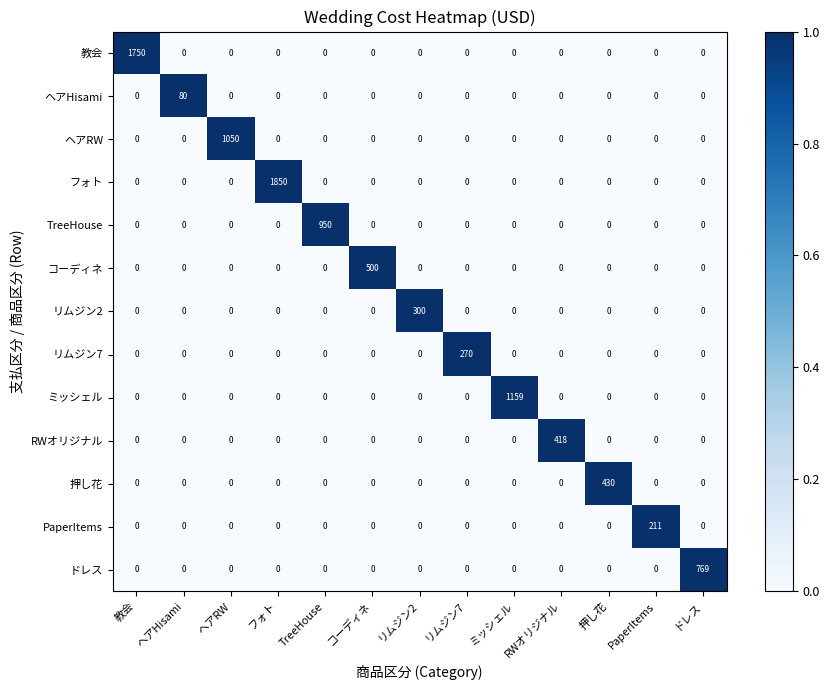

List the series in order of their peak value, lowest first.

ヘアHisami, PaperItems, リムジン7, リムジン2, RWオリジナル, 押し花, コーディネ, ドレス, TreeHouse, ヘアRW, ミッシェル, 教会, フォト